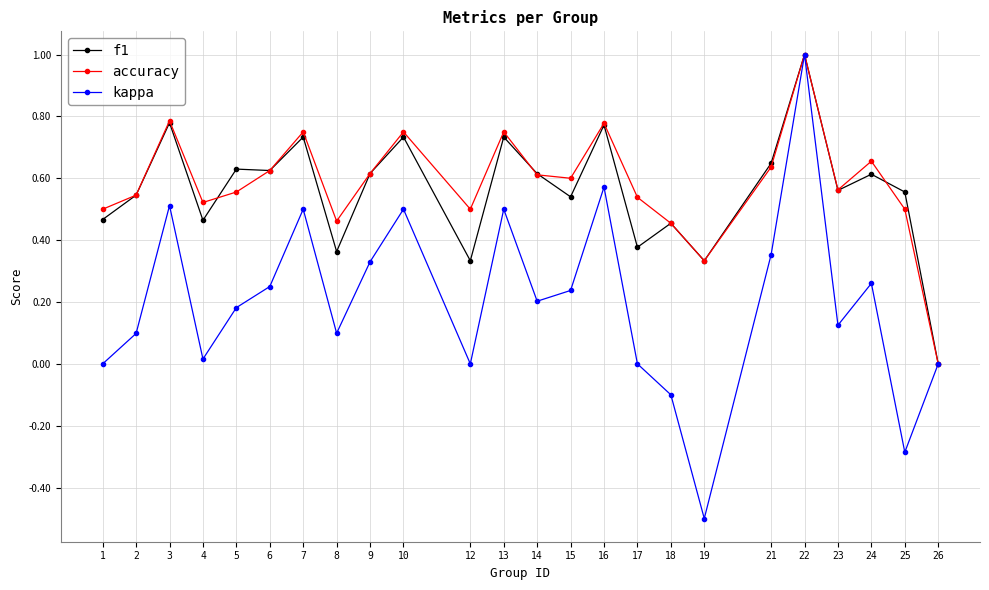

How many interior local valleys does the accuracy series have?

6